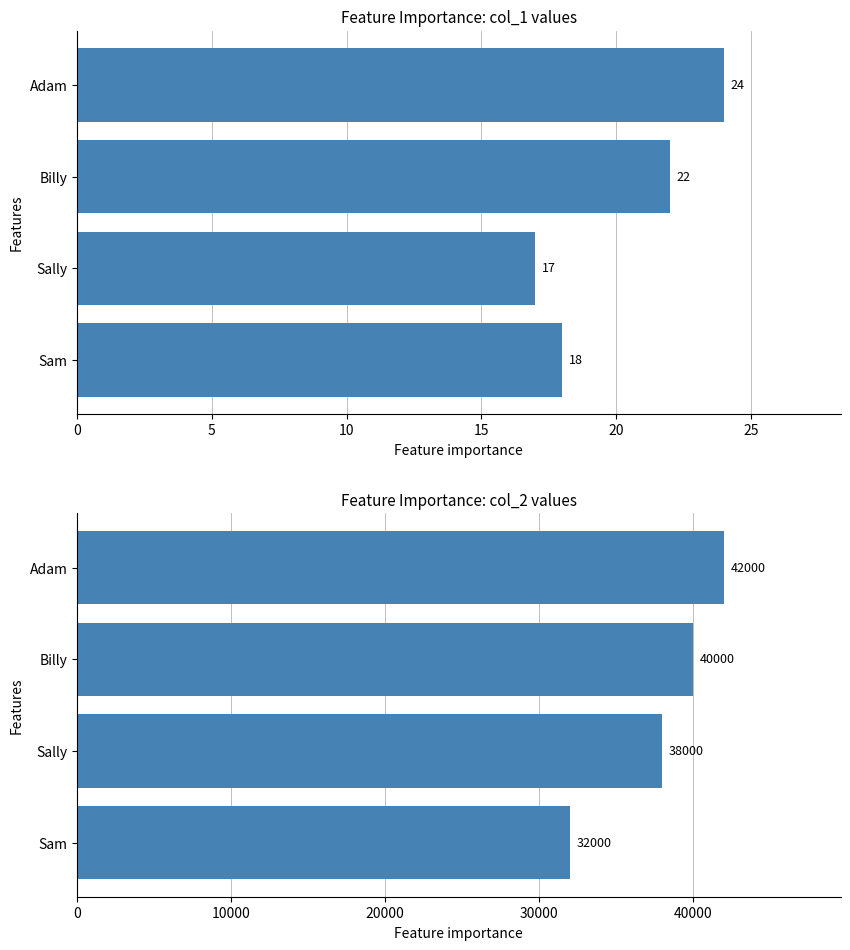

True or false: col_1 has a value of 18 at Sam.

True